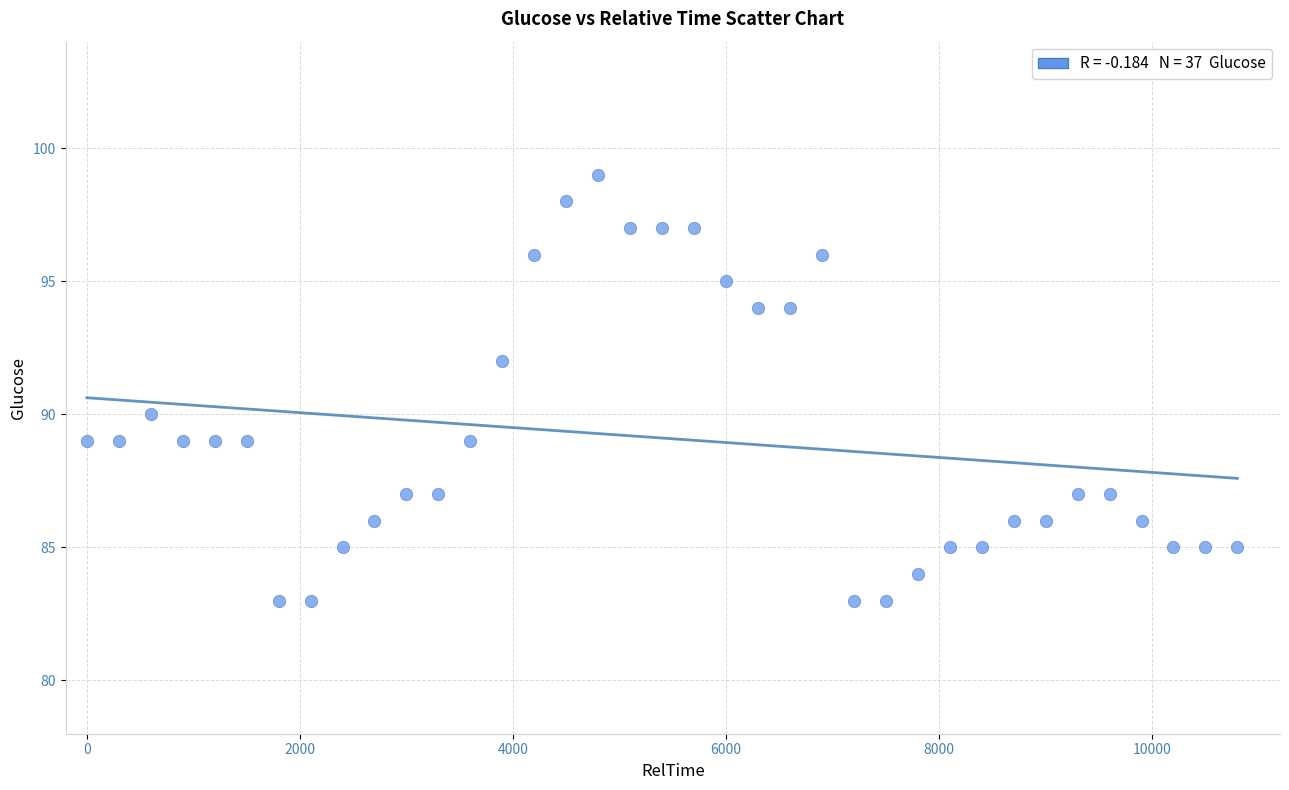

What is the range of Y values (max minus min)?

16